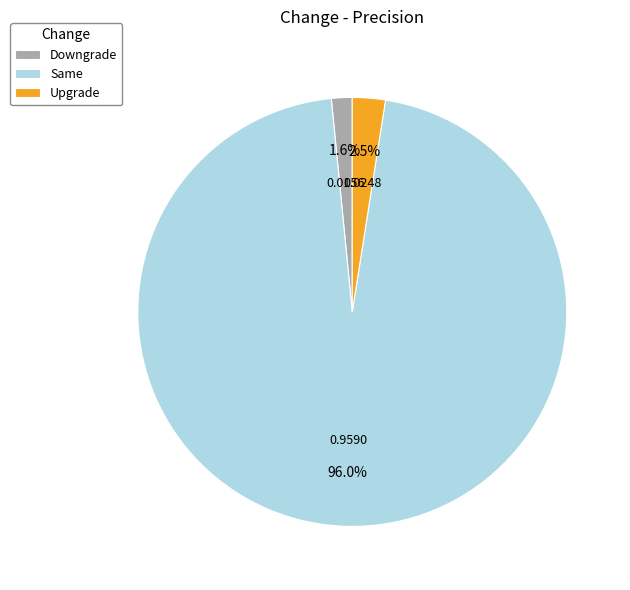

Which slice is the largest?

Same